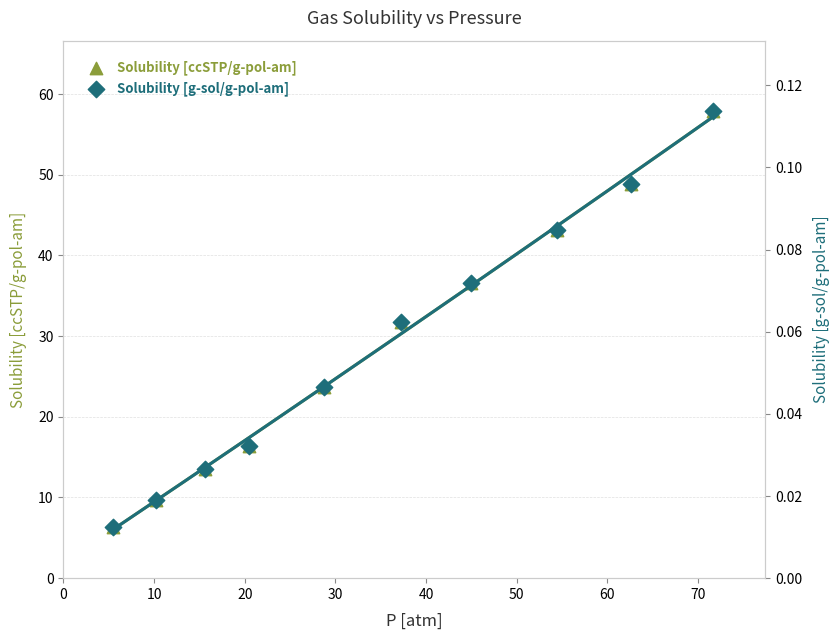

What are all the series names shown in the legend?

Solubility [ccSTP/g-pol-am], Solubility [g-sol/g-pol-am]